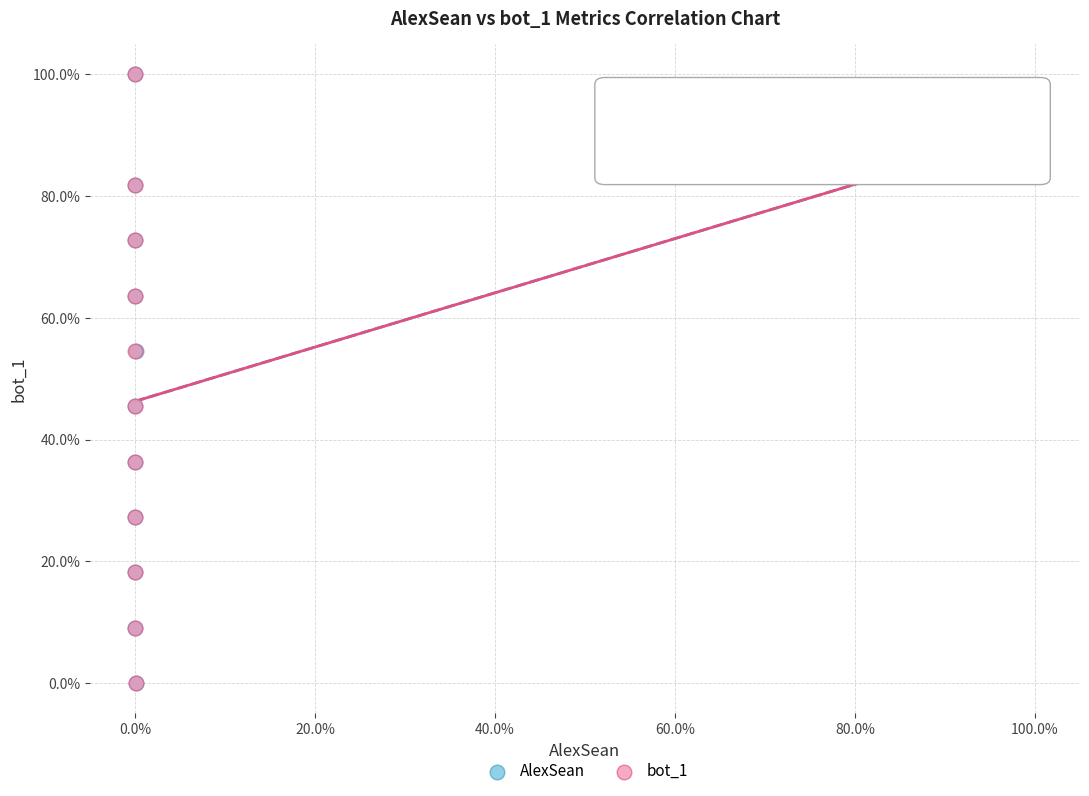

What are all the series names shown in the legend?

AlexSean, bot_1